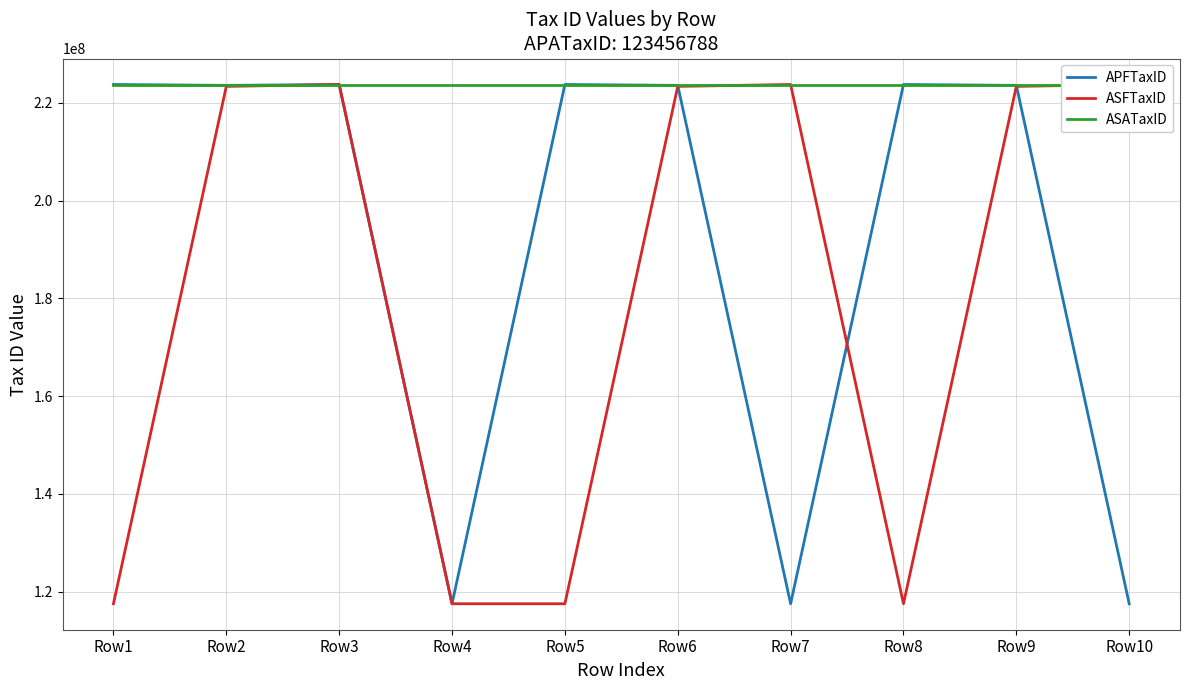

What is the difference between the highest and lowest values at Row6?

202904